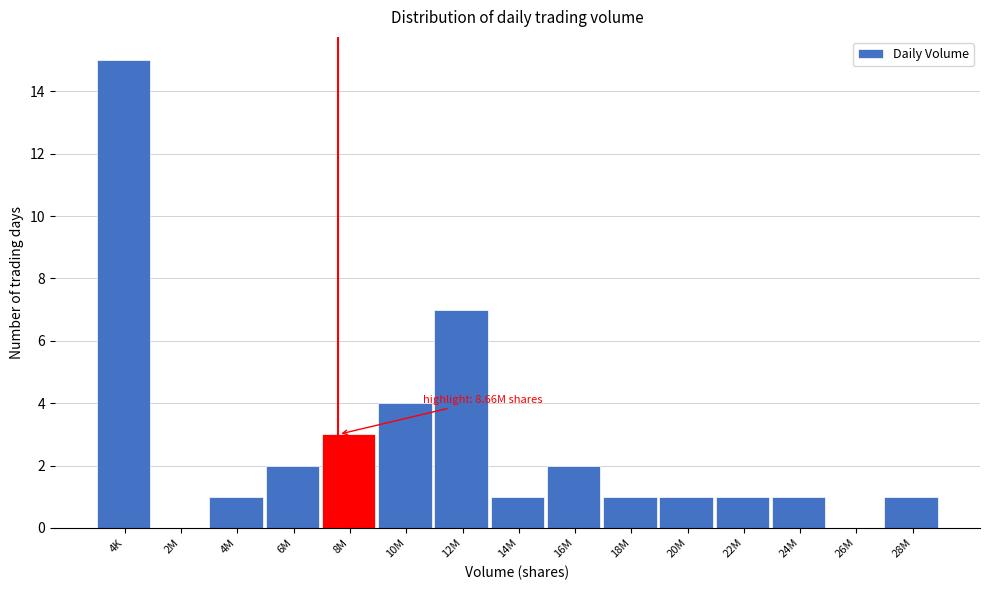

Reading right to left, what are all the values shown in this chart?

28M=1	26M=0	24M=1	22M=1	20M=1	18M=1	16M=2	14M=1	12M=7	10M=4	8M=3	6M=2	4M=1	2M=0	4K=15